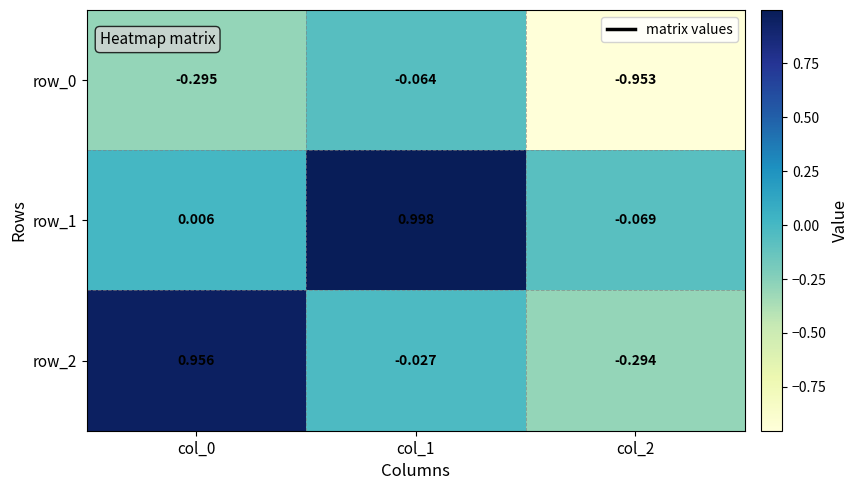

Is the value of row_1 at col_0 greater than the value of row_2 at col_1?

Yes